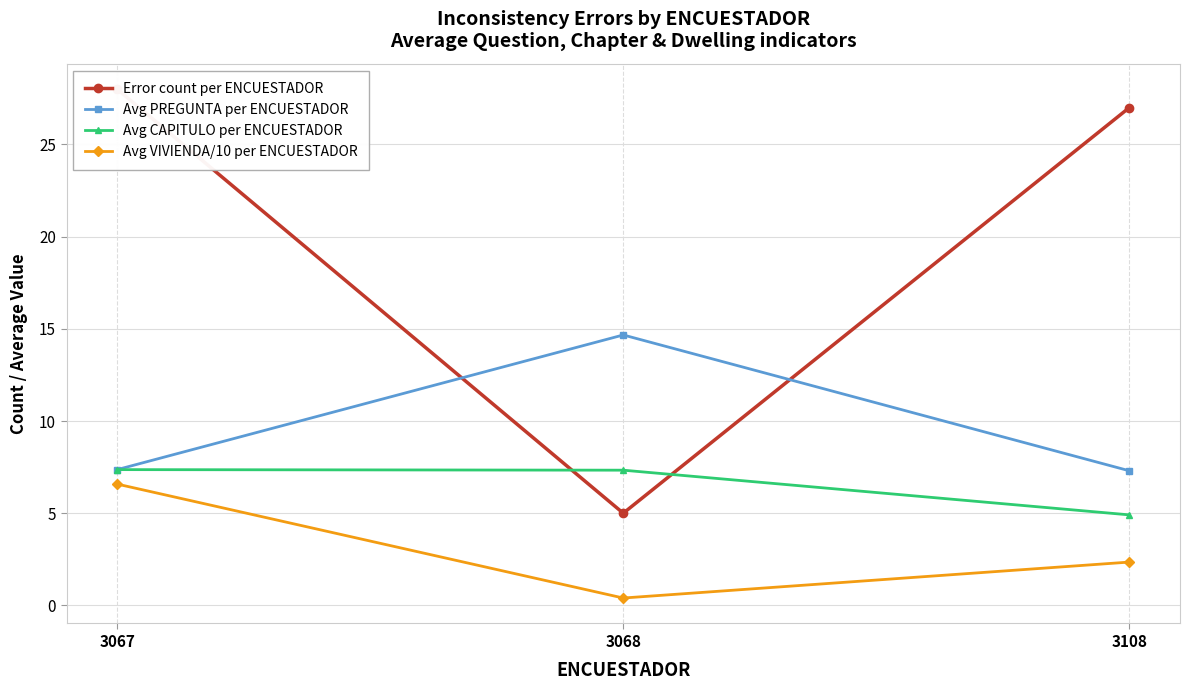

Rank the categories by Avg VIVIENDA/10 per ENCUESTADOR value from lowest to highest.

3068, 3108, 3067